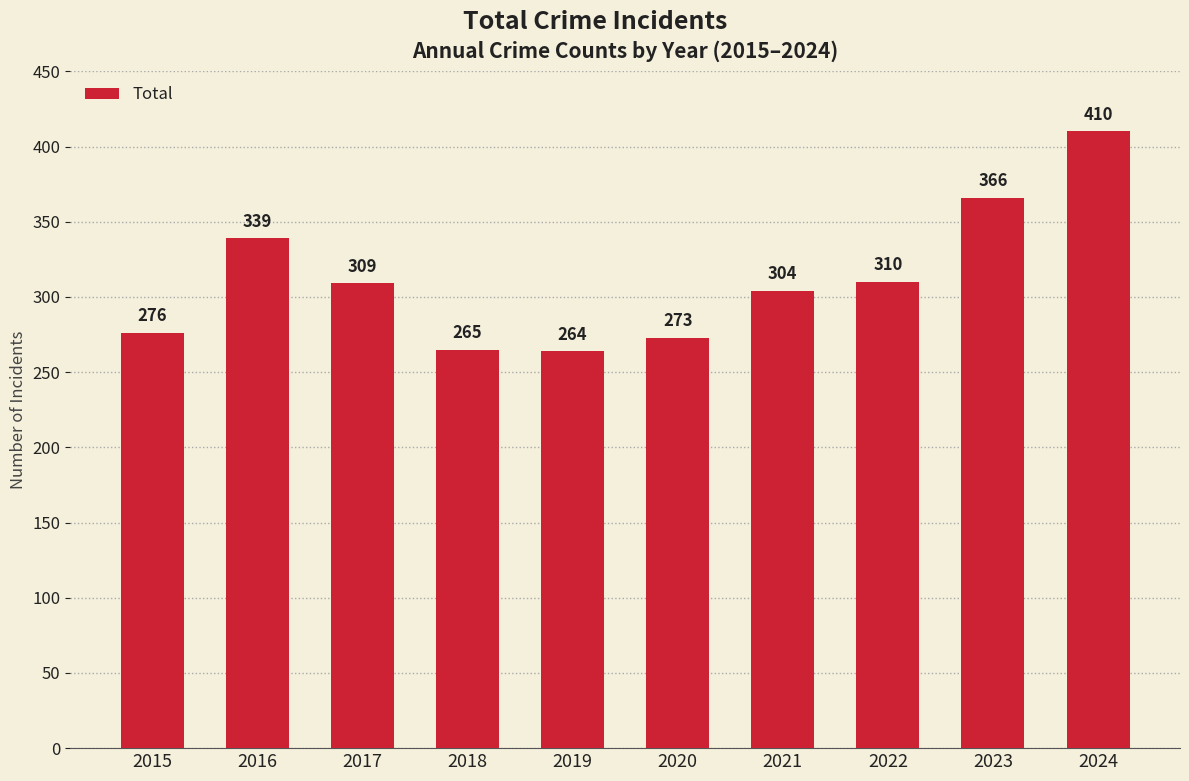

Approximately how many times larger is the value at 2018 compared to 2017?

0.9